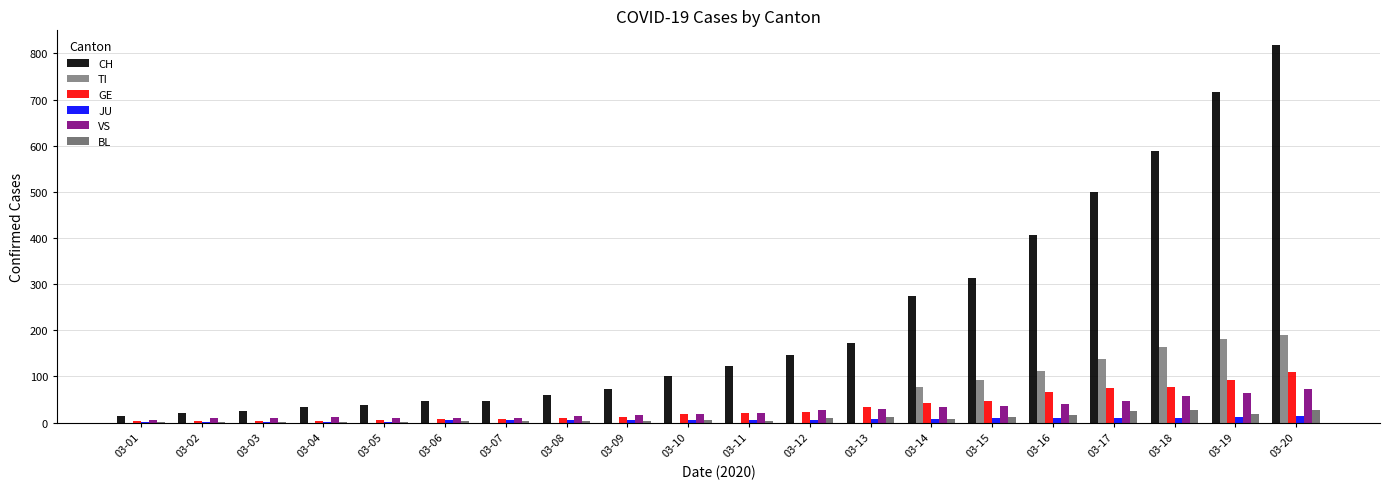

What is the average value of the JU series?

6